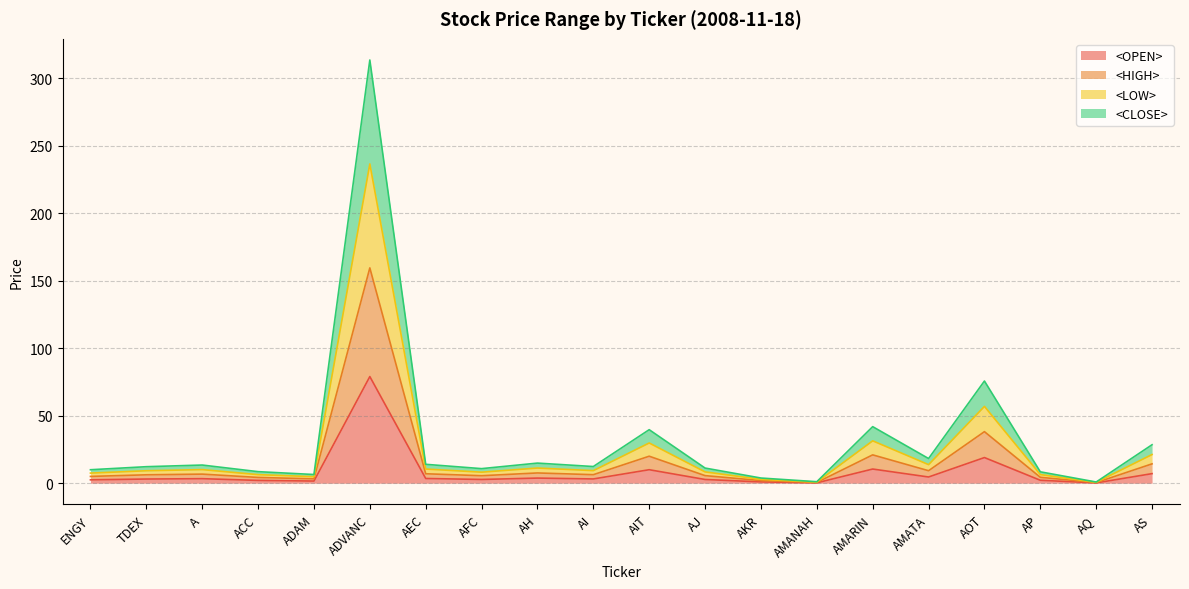

At which category is the sum across all series the highest?

ADVANC